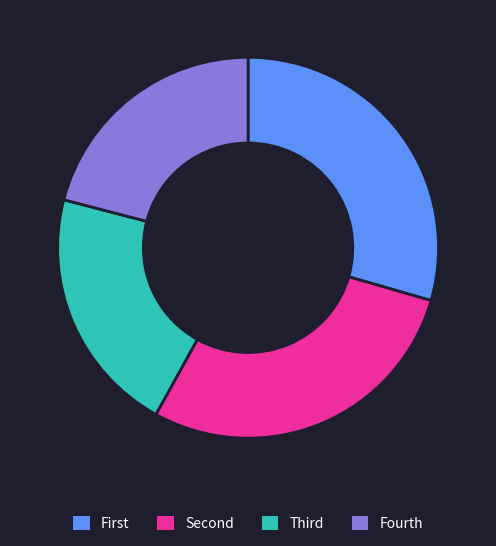

Which slice is the largest?

First